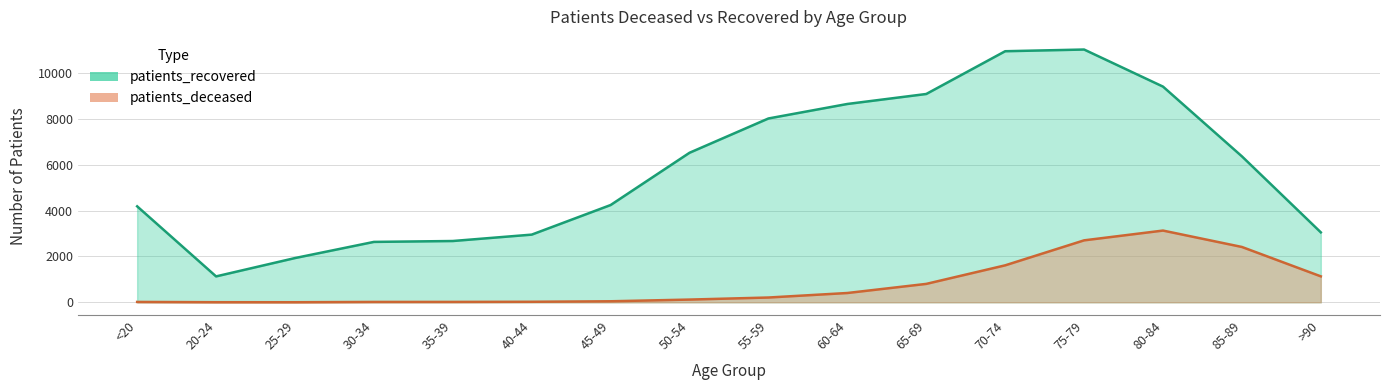

Reading left to right, transcribe all the data shown in this chart.

patients_deceased: 16	4	3	16	17	23	45	119	209	406	804	1614	2705	3132	2416	1133
patients_recovered: 4190	1131	1932	2637	2676	2955	4247	6529	8026	8659	9095	10962	11036	9417	6372	3054